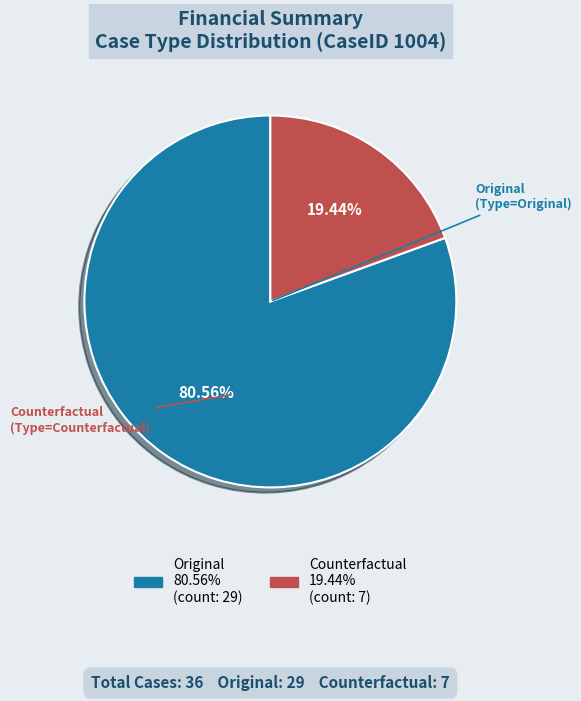

Is it true that Counterfactual is 29% of the pie?

False